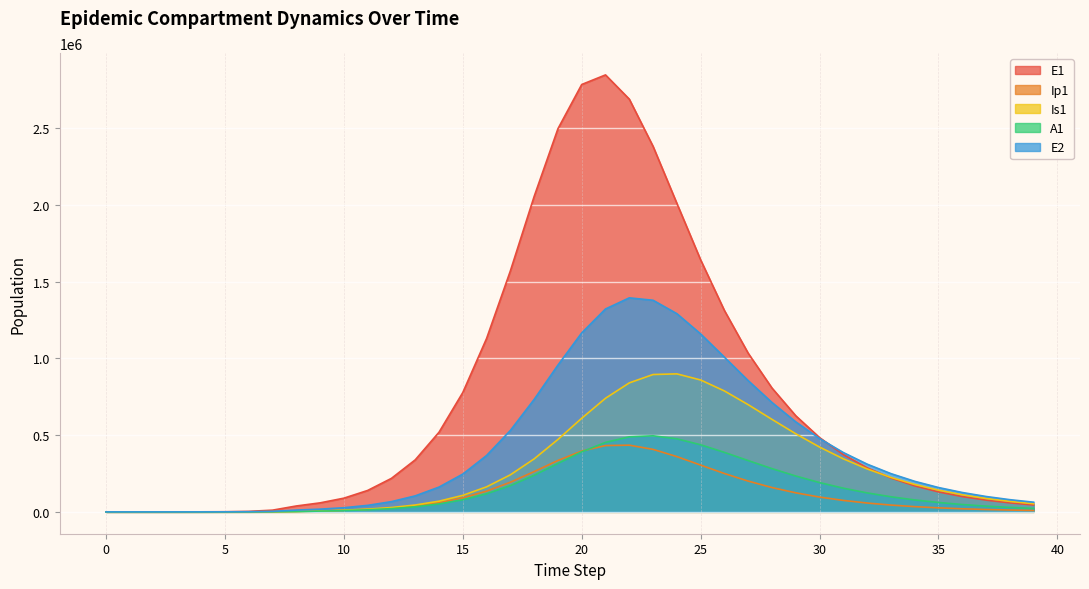

Is it true that Is1 equals 44670.9 at 13?

True